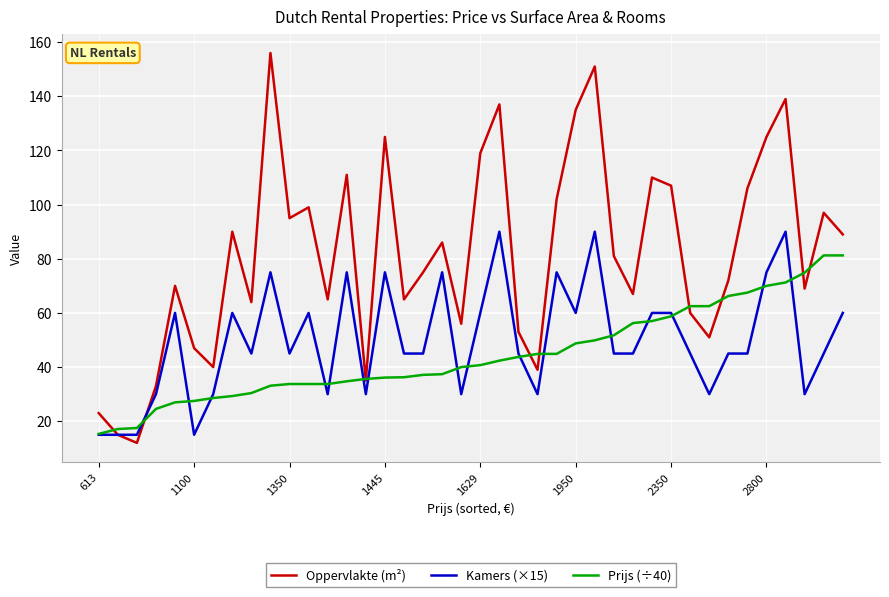

Which series has the largest range (max minus min)?

Oppervlakte (m²)